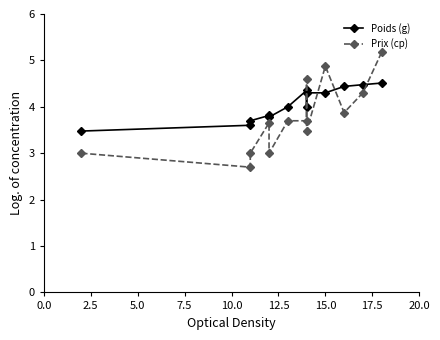

Count the number of categories in the chart.

13